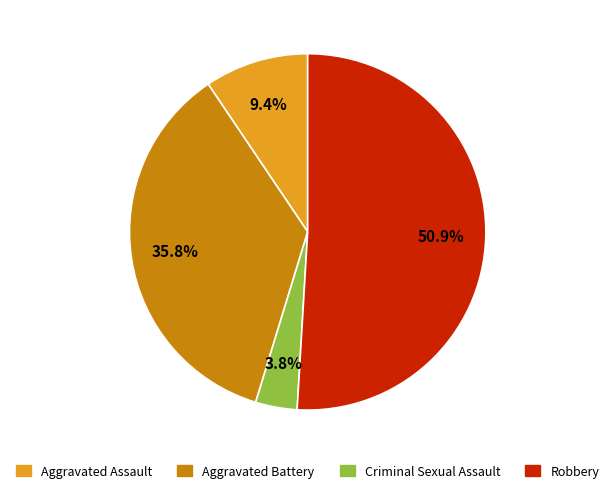

Does Criminal Sexual Assault represent more than half of the total?

No